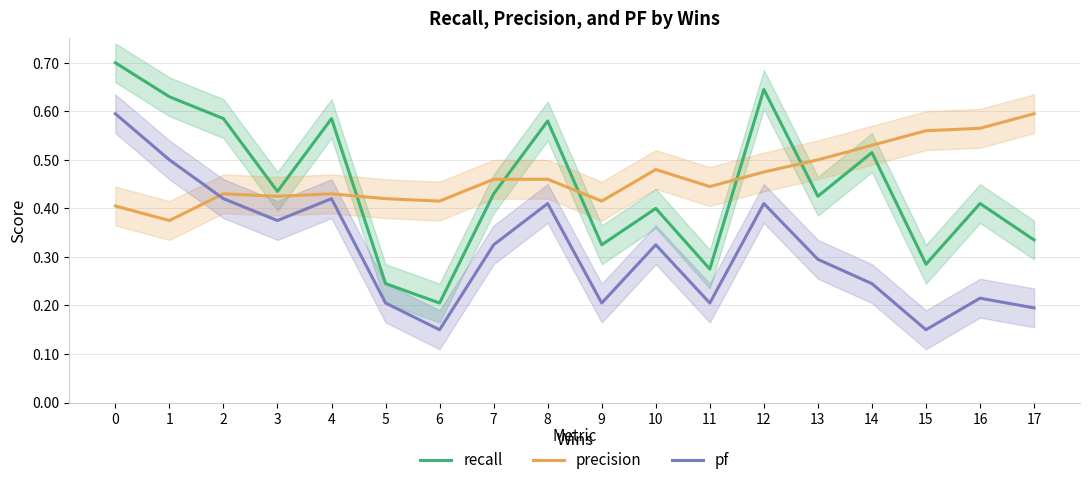

True or false: recall and precision cross at least once.

True